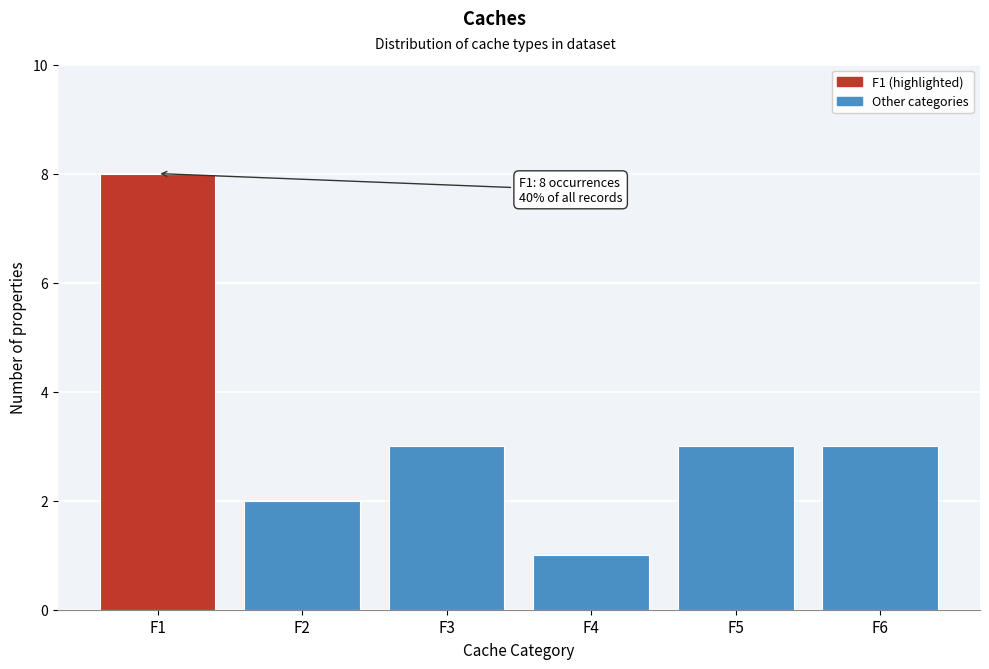

Reading right to left, extract all data points from this chart.

F6=3	F5=3	F4=1	F3=3	F2=2	F1=8